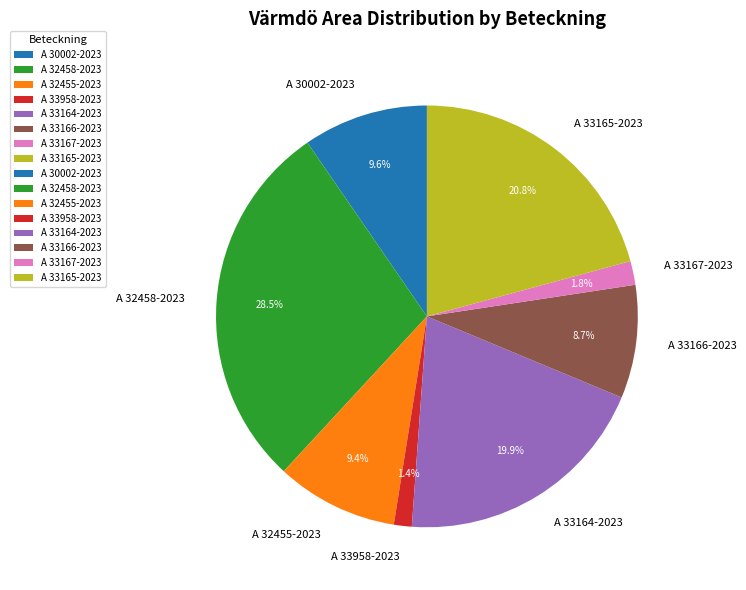

Does A 33166-2023 represent more than half of the total?

No